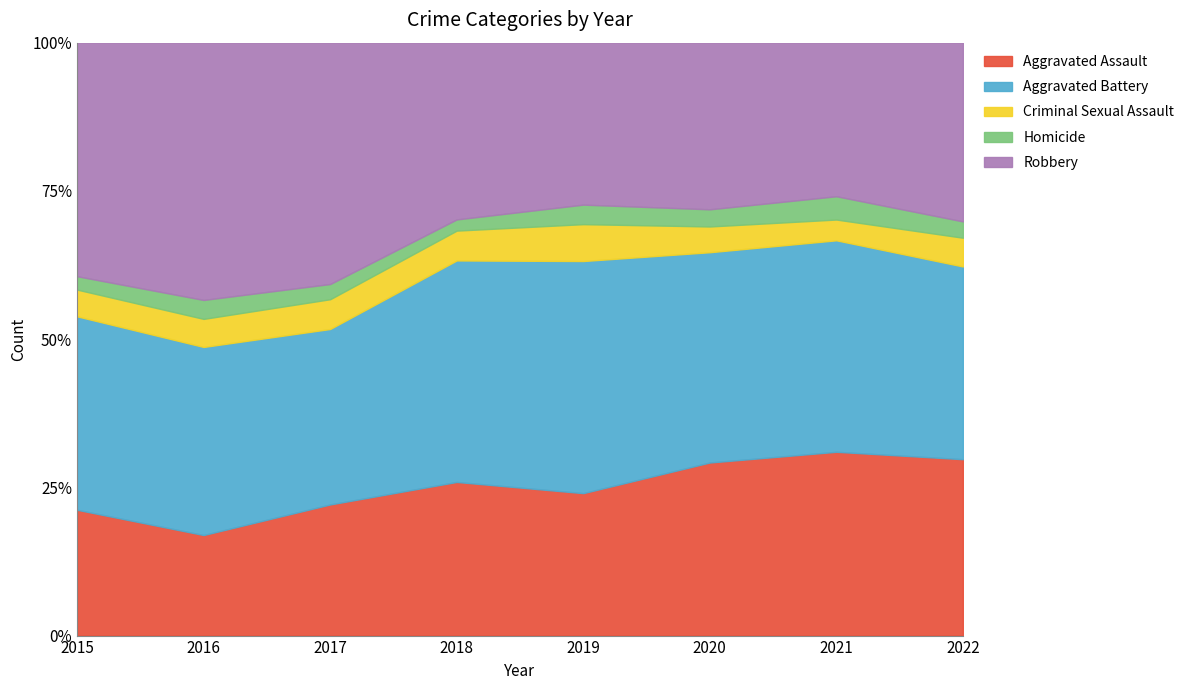

Rank the series by their maximum value, from highest to lowest.

Robbery, Aggravated Battery, Aggravated Assault, Criminal Sexual Assault, Homicide